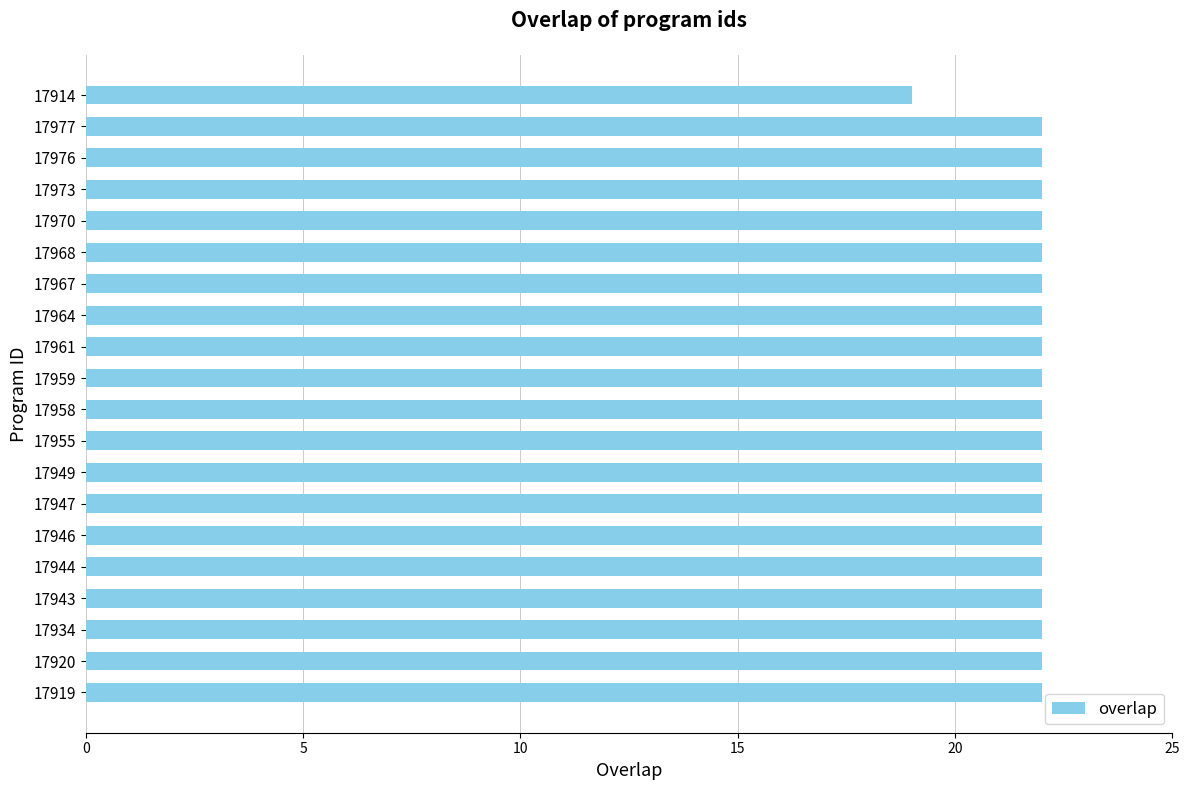

What is the average value?

22